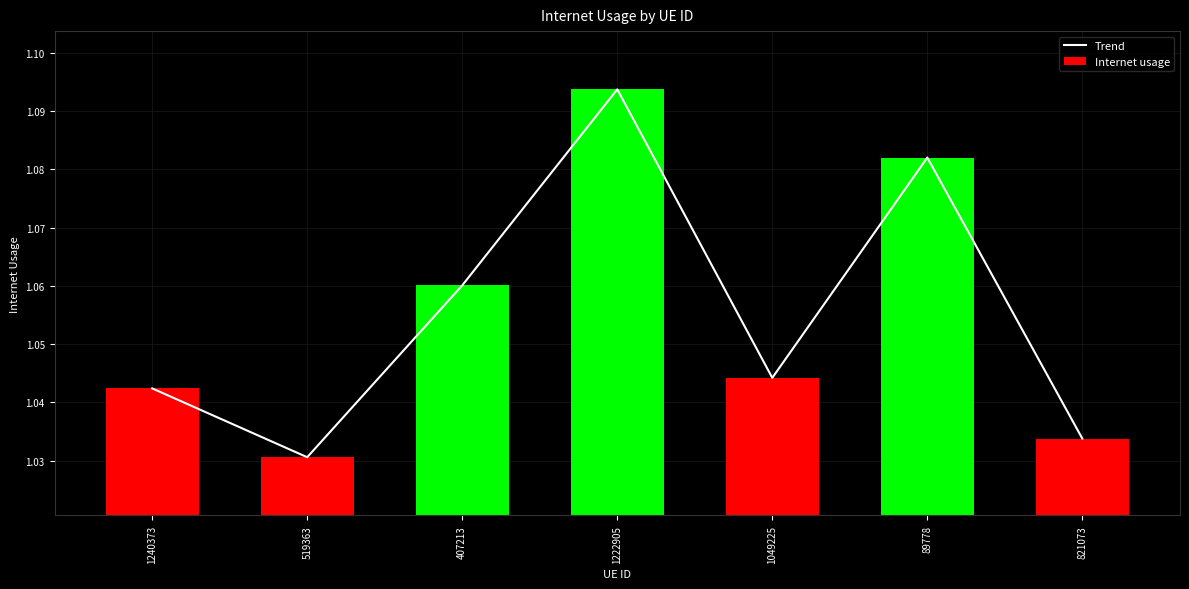

List the labels in order of Internet usage value, smallest first.

519363, 821073, 1240373, 1049225, 407213, 89778, 1222905